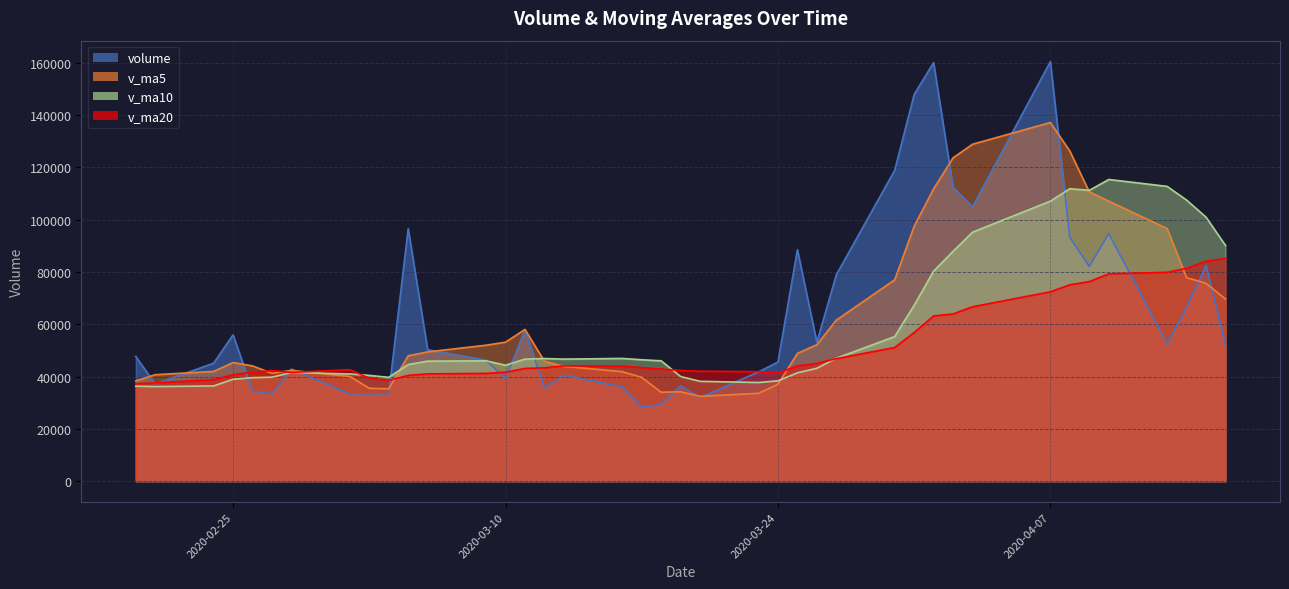

True or false: v_ma5 has more than 2 interior local peaks.

True